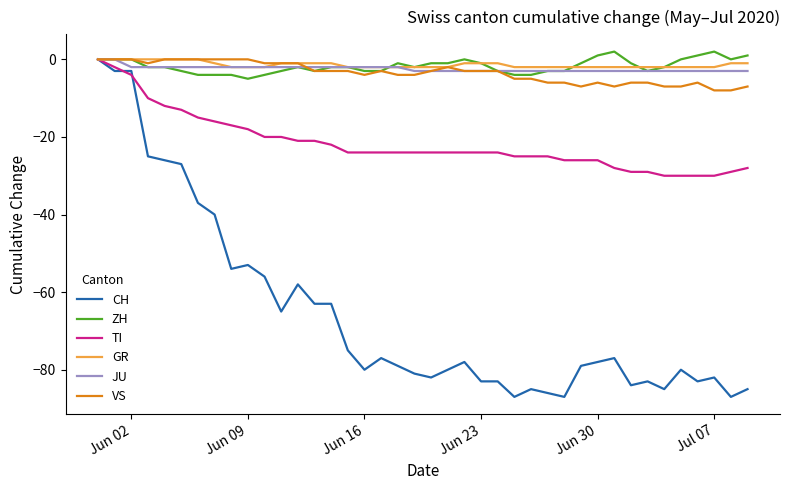

What is the lowest value of the JU series?

-3